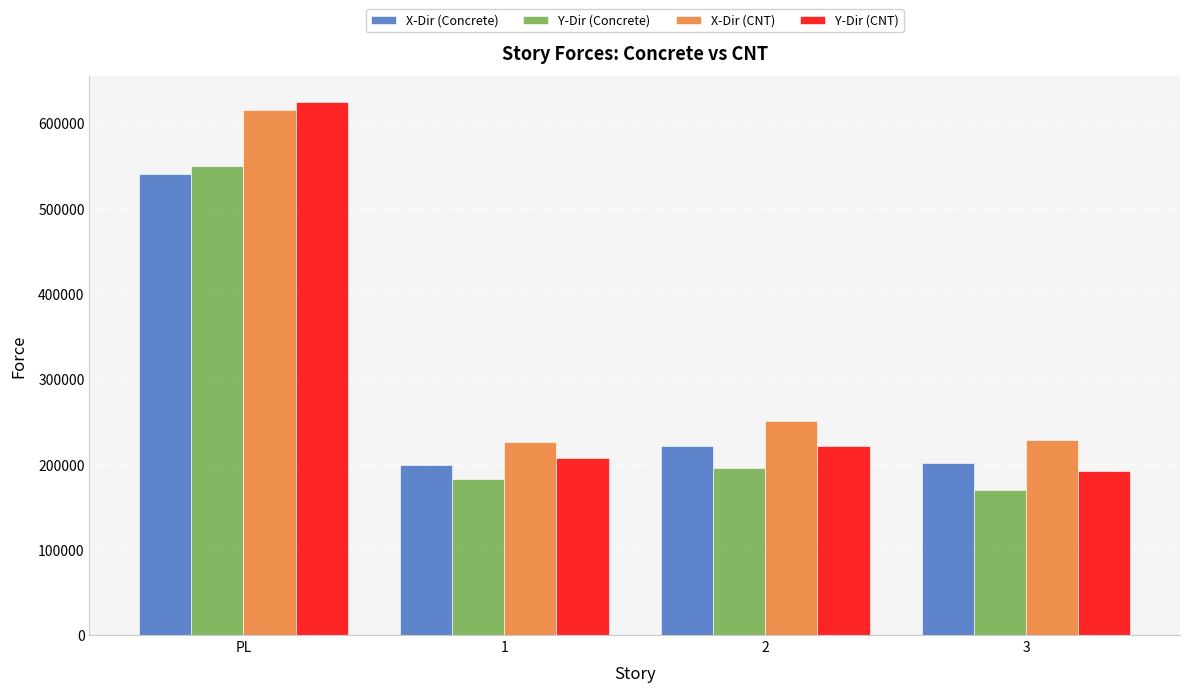

True or false: Y-Dir (CNT) has a value of 167011.7 at PL.

False